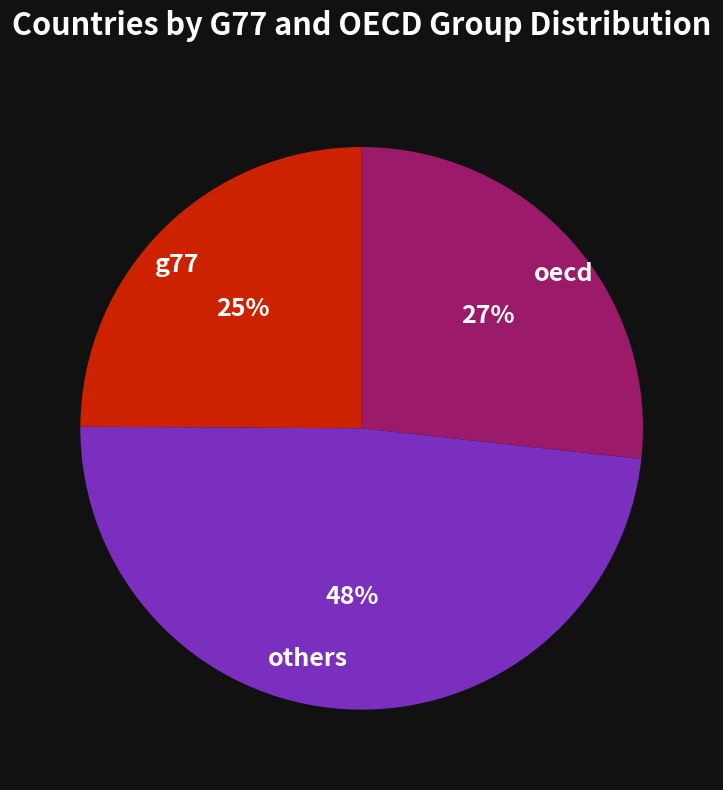

Do oecd and g77 together represent more than half of the pie?

Yes